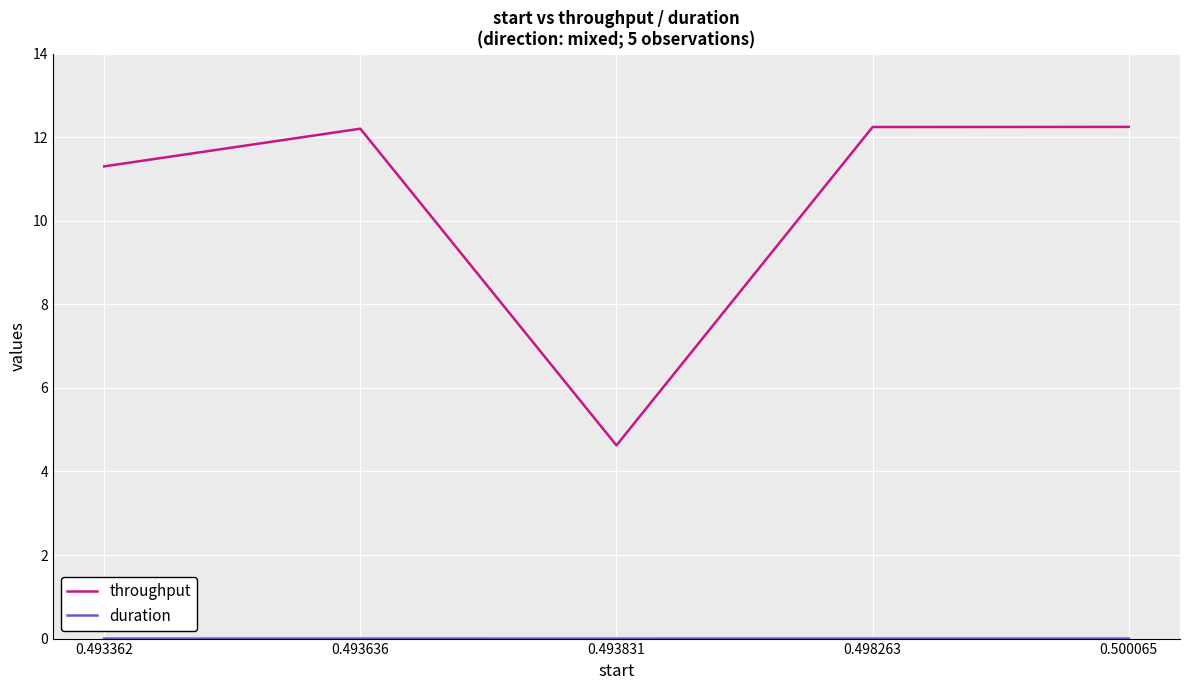

What is the total value across all series at 0.493831?

4.6